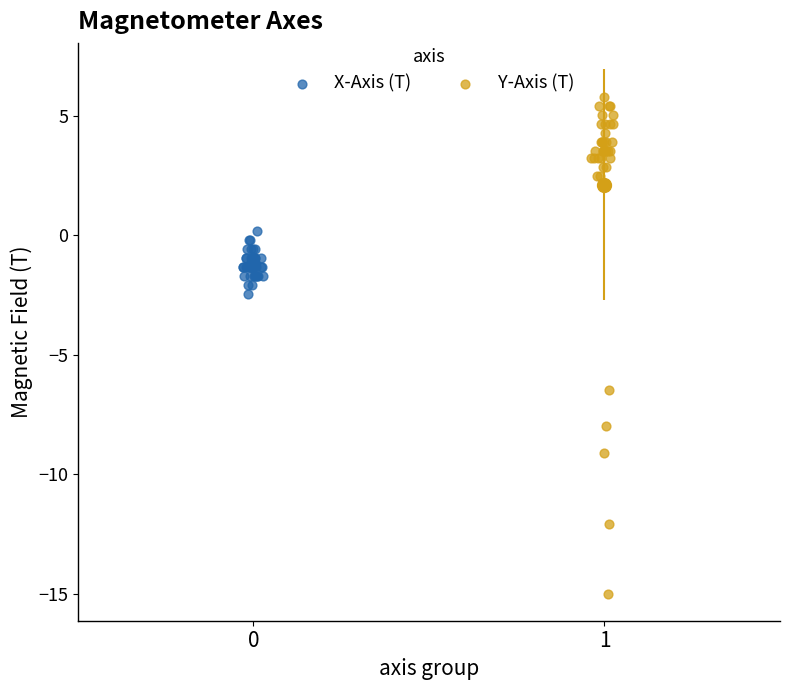

What are all the series names shown in the legend?

X-Axis (T), Y-Axis (T)